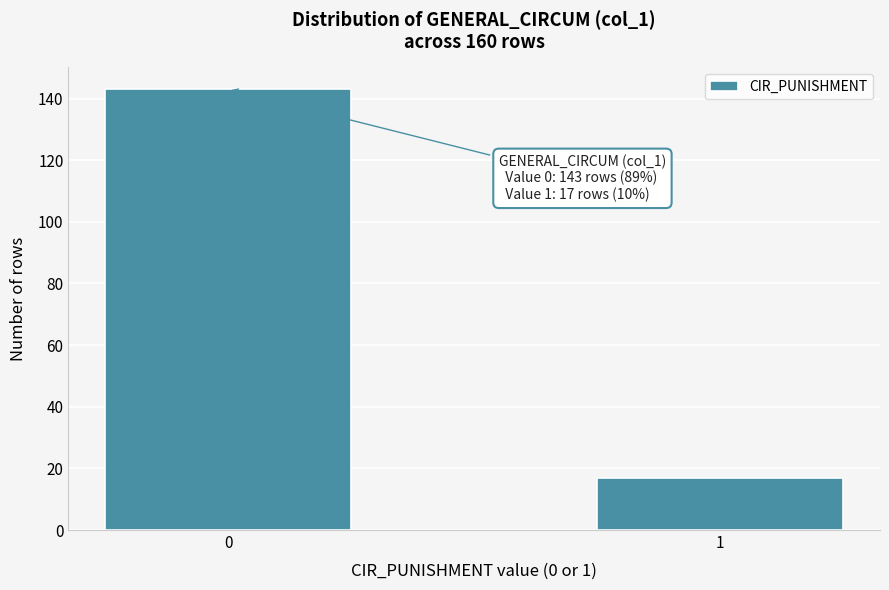

Reading left to right, extract all data points from this chart.

0=143	1=17